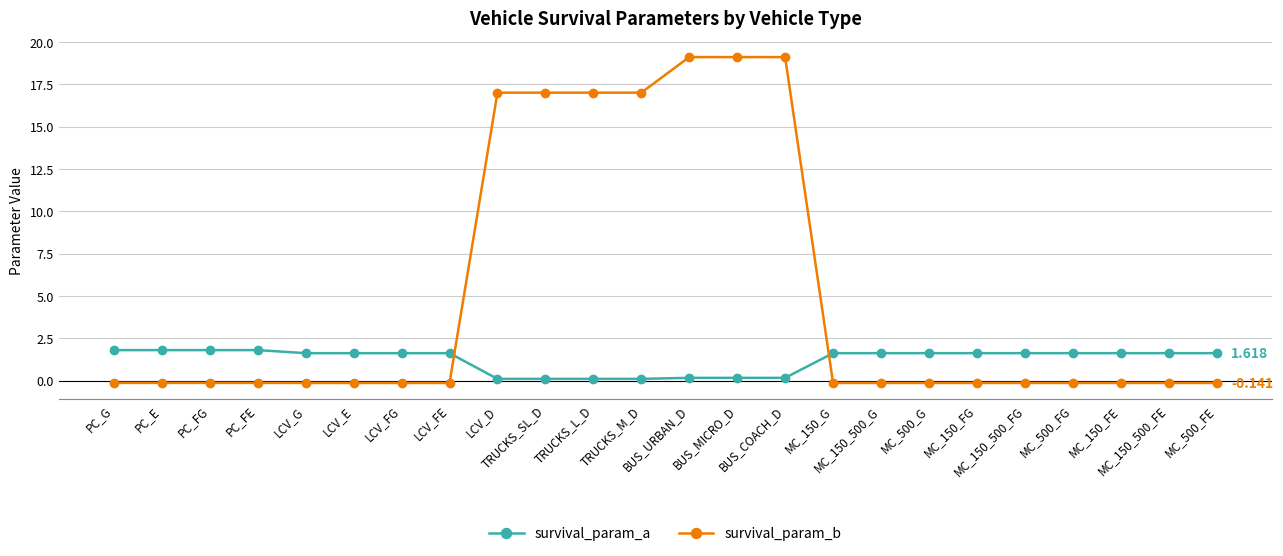

What is the label of the 3rd point from the left?

PC_FG